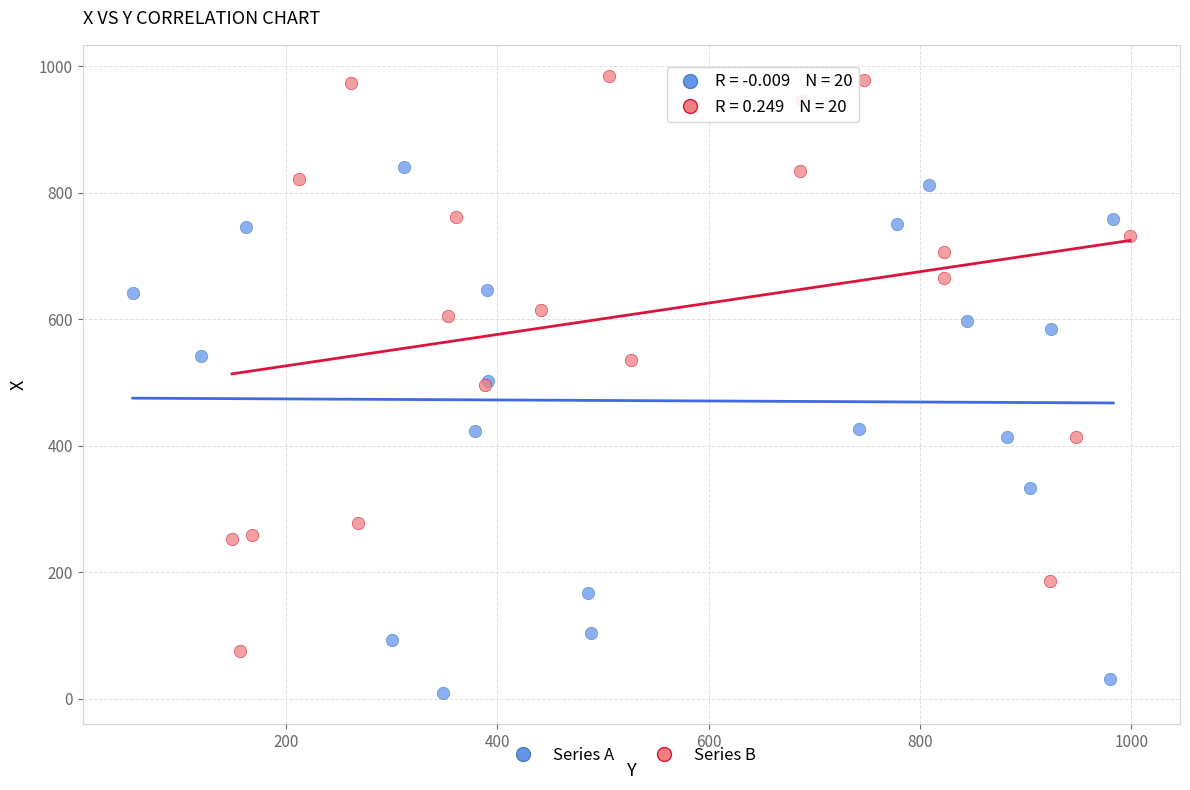

Which series reaches the maximum Y coordinate?

Series B